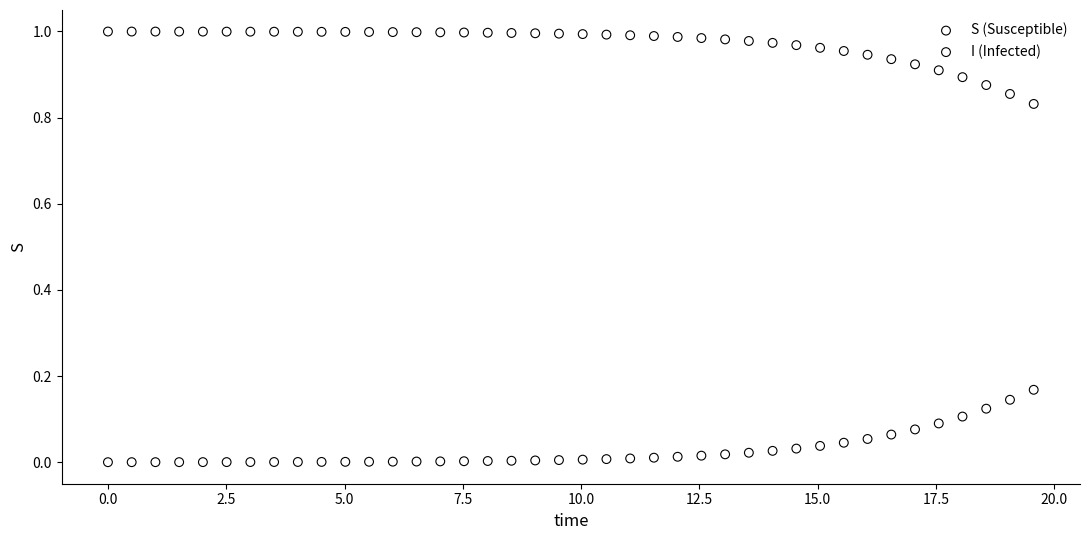

Which series contains the lowest Y value?

I (Infected)